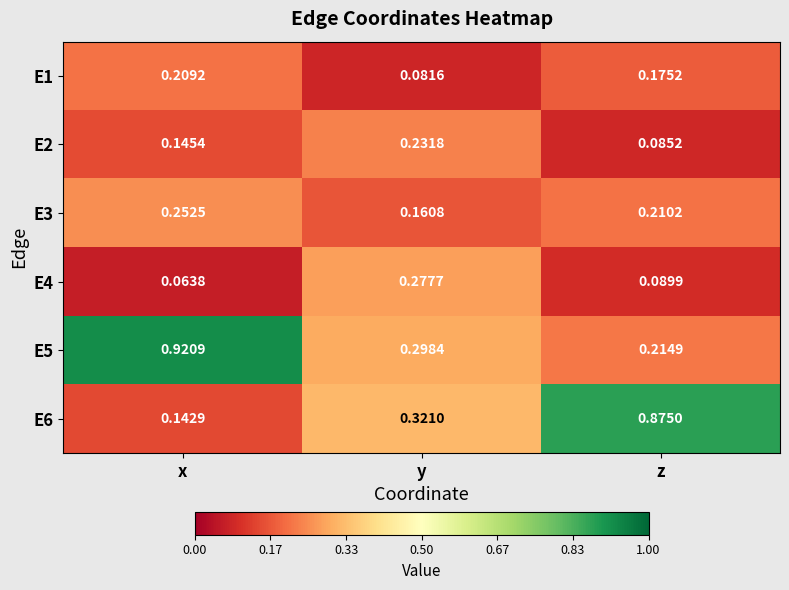

Where is E5 nearest to the value 0?

z